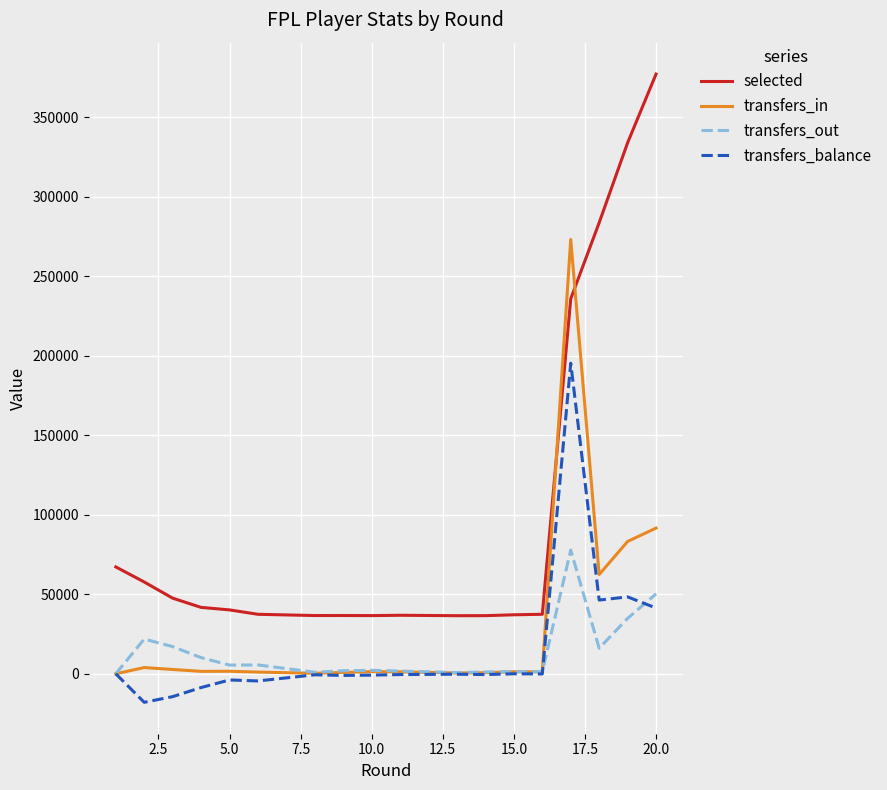

Which series has the largest total across all categories?

selected